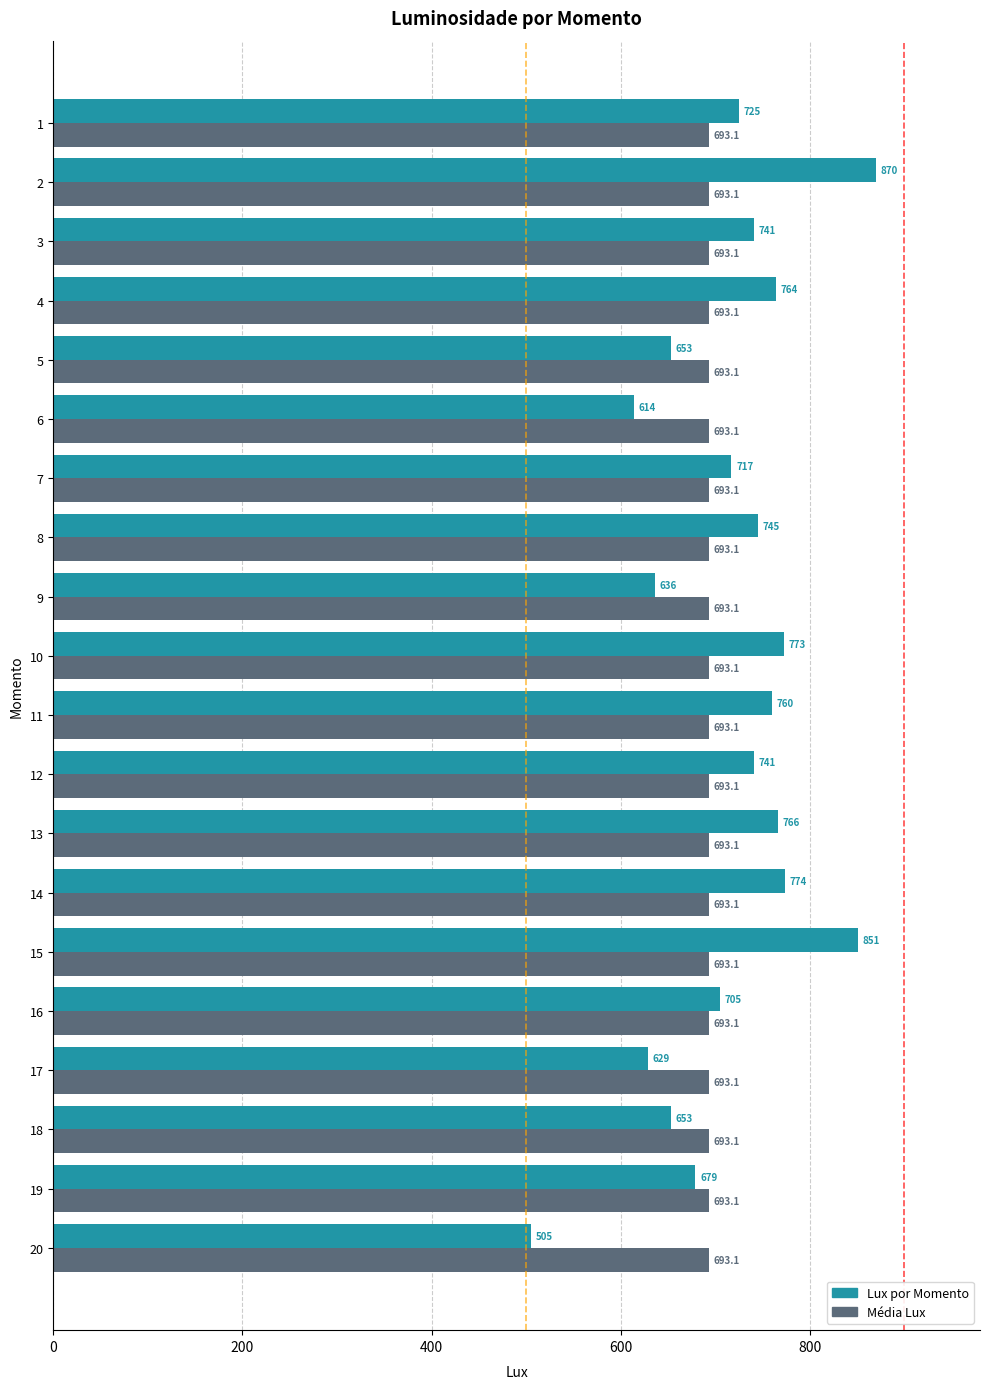

Read the Média Lux value at 2.

693.1